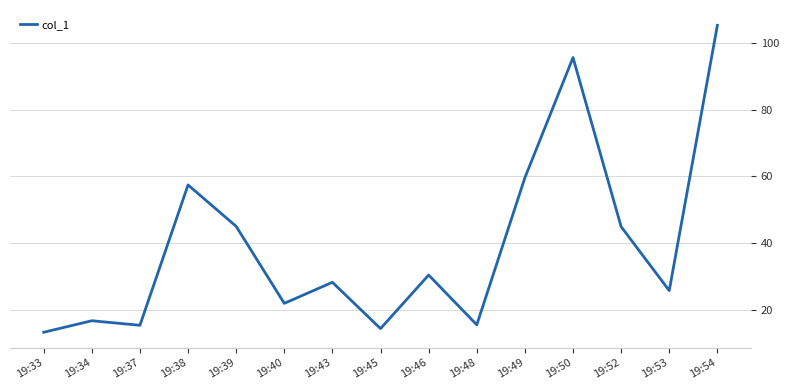

Does the chart have visible grid lines?

Yes